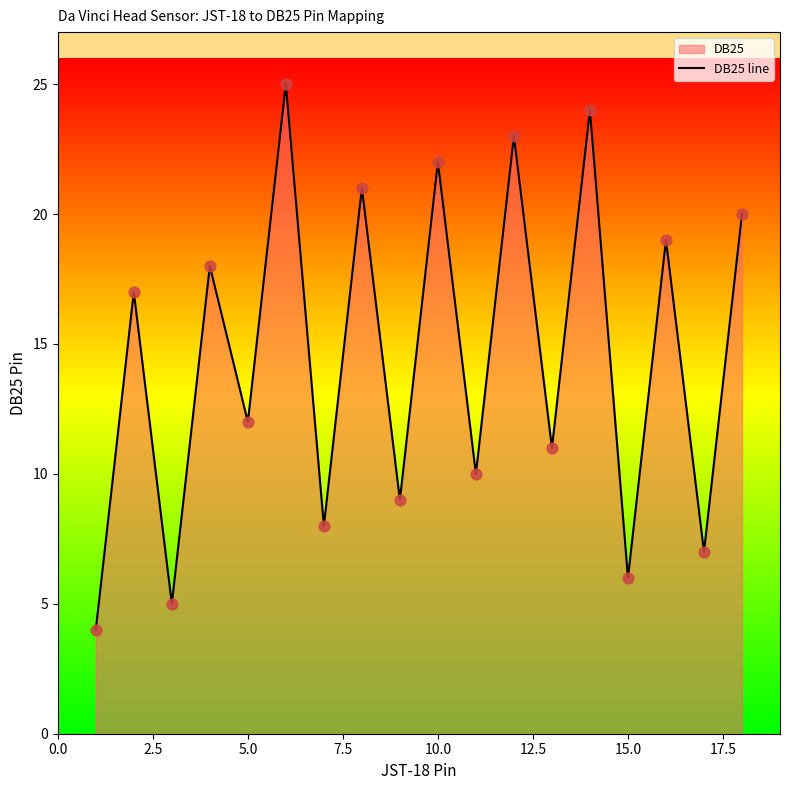

The value at 15.0 is 9. True or false?

False